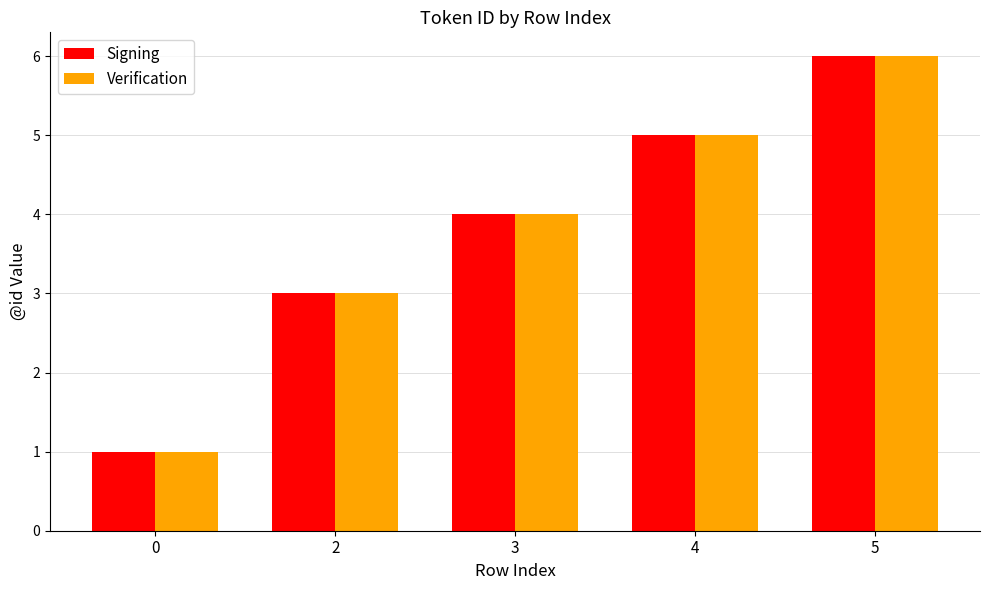

Reading left to right, what are all the values shown in this chart?

Signing: 1	3	4	5	6
Verification: 1	3	4	5	6